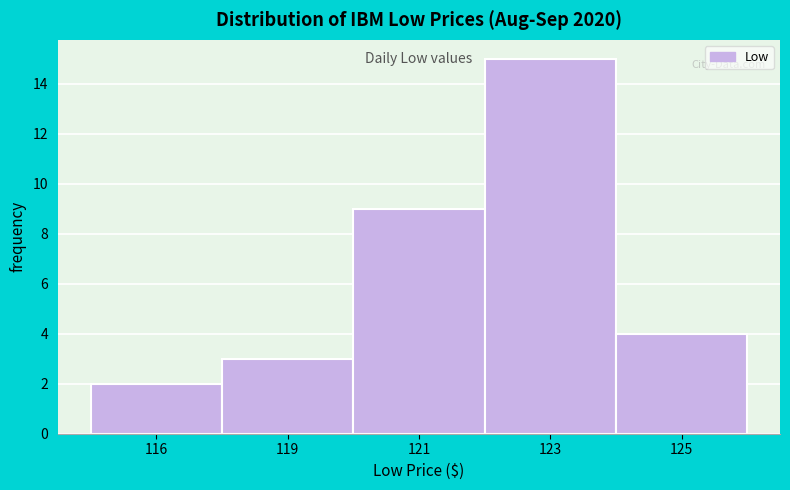

Reading right to left, extract all data points from this chart.

125=4	123=15	121=9	119=3	116=2